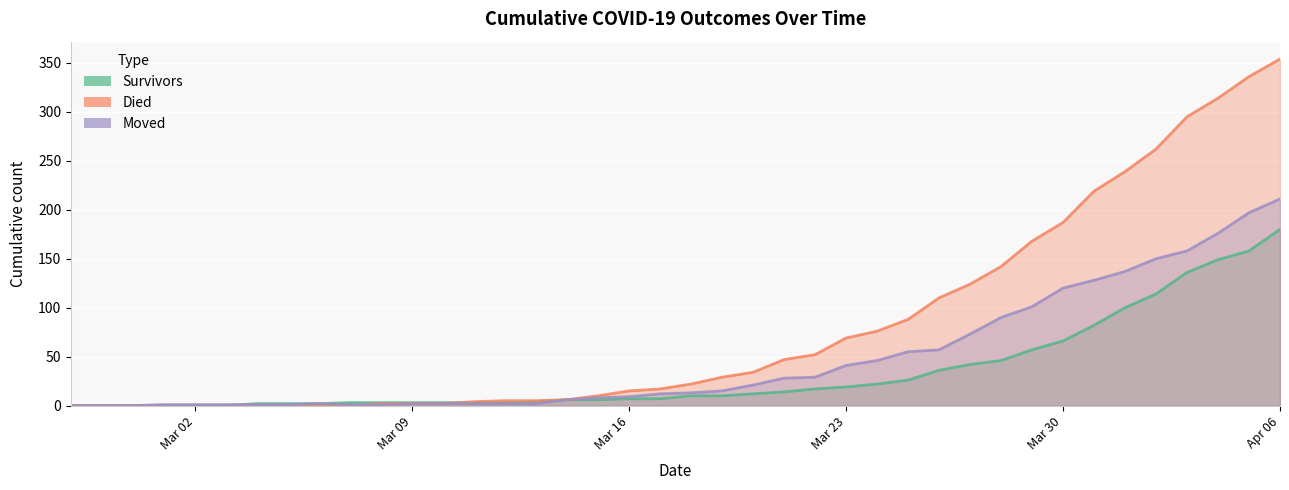

What is the average value of the died series?

81